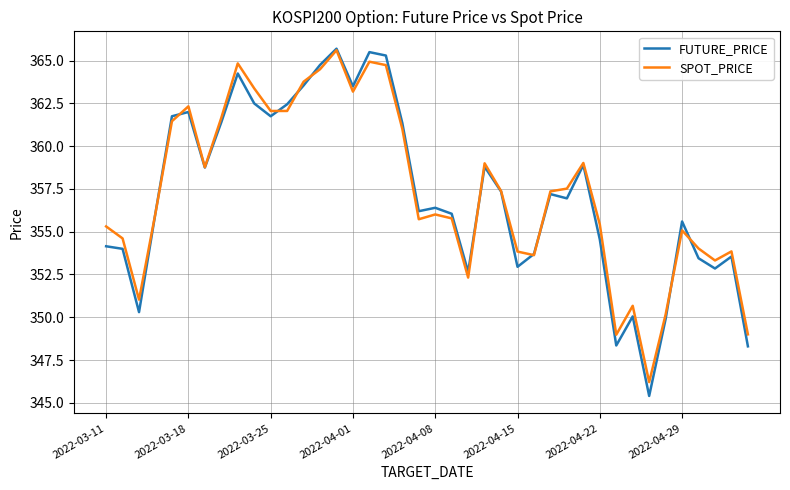

How many lines are shown in the chart?

2